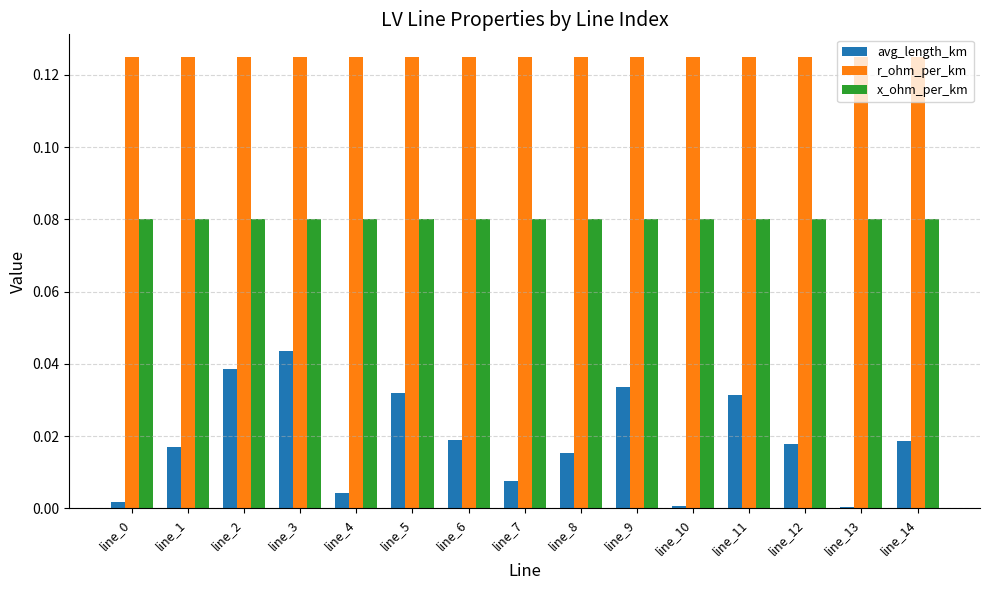

At line_13, list the series in order from smallest to largest.

avg_length_km, x_ohm_per_km, r_ohm_per_km